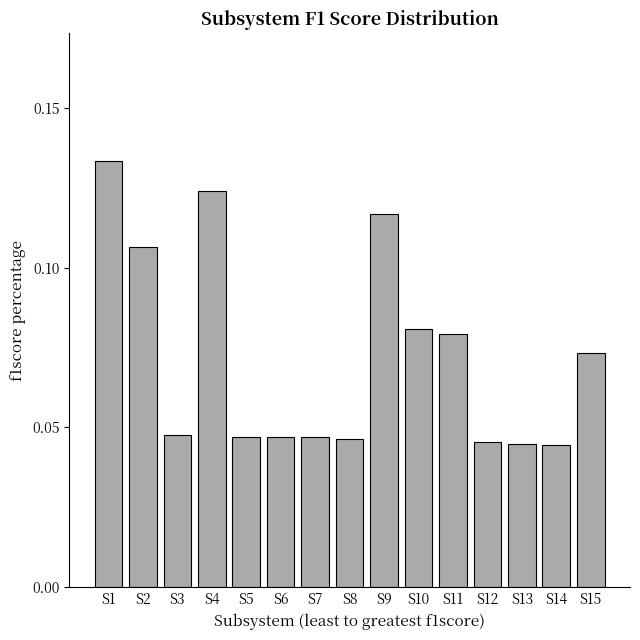

What is the sum of all values?

1.1